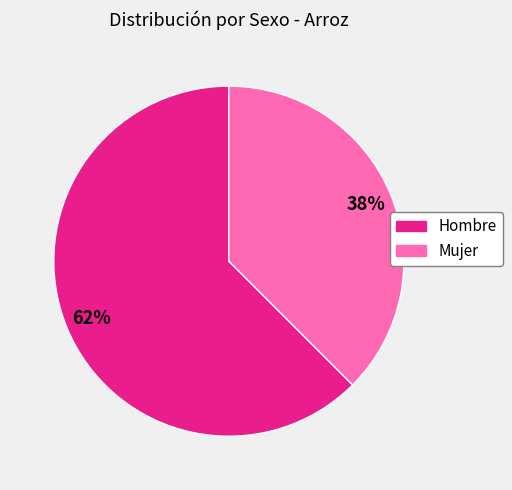

To the nearest percent, what is the average slice percentage?

50%